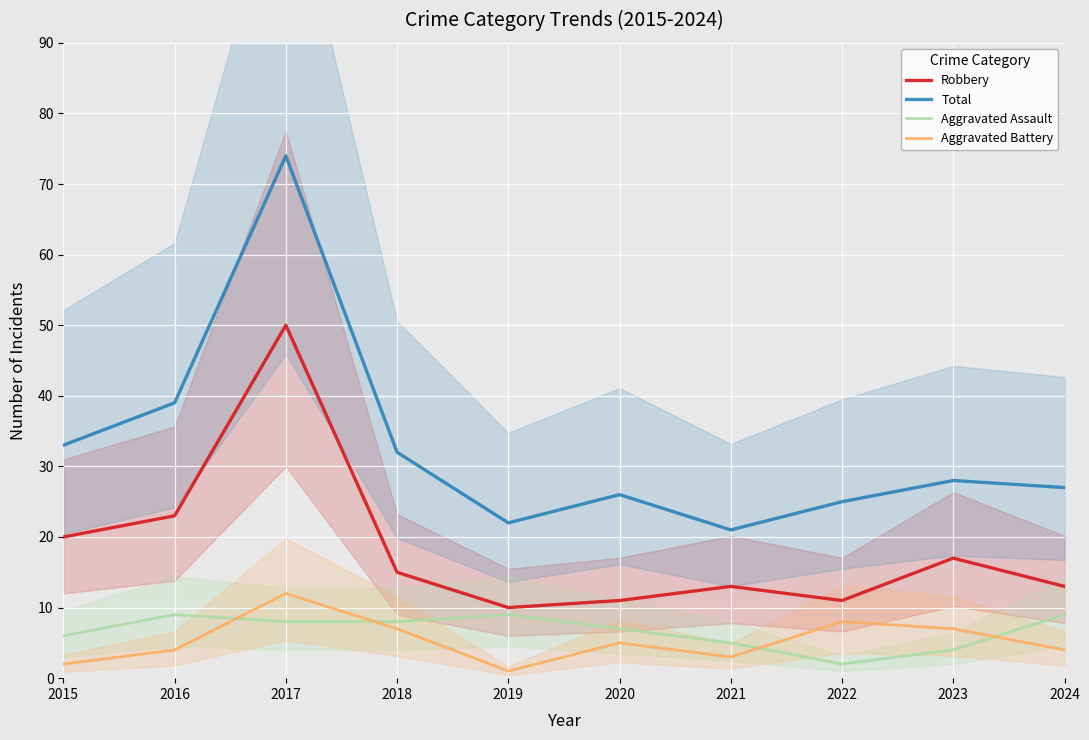

Reading left to right, what are all the values shown in this chart?

Robbery: 2015=20	2016=23	2017=50	2018=15	2019=10	2020=11	2021=13	2022=11	2023=17	2024=13
Total: 2015=33	2016=39	2017=74	2018=32	2019=22	2020=26	2021=21	2022=25	2023=28	2024=27
Aggravated Assault: 2015=6	2016=9	2017=8	2018=8	2019=9	2020=7	2021=5	2022=2	2023=4	2024=9
Aggravated Battery: 2015=2	2016=4	2017=12	2018=7	2019=1	2020=5	2021=3	2022=8	2023=7	2024=4